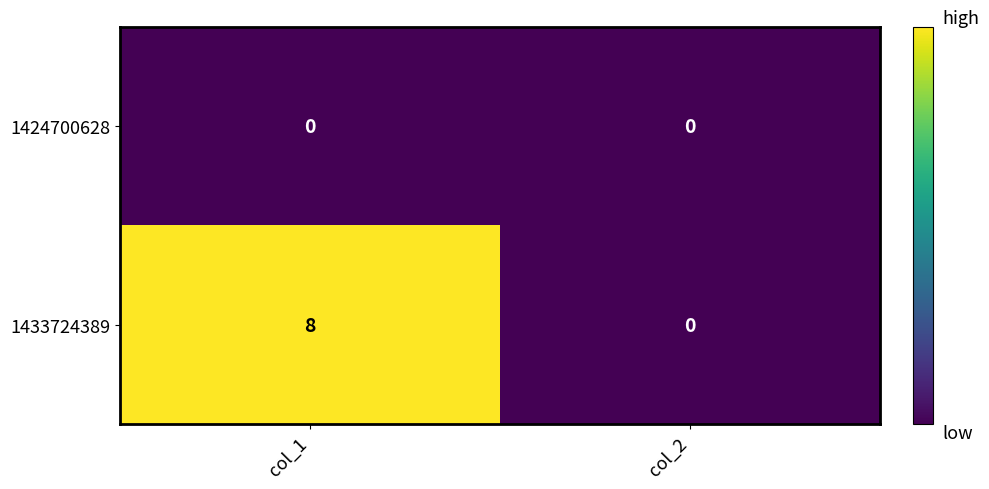

Which series has the largest range (max minus min)?

1433724389